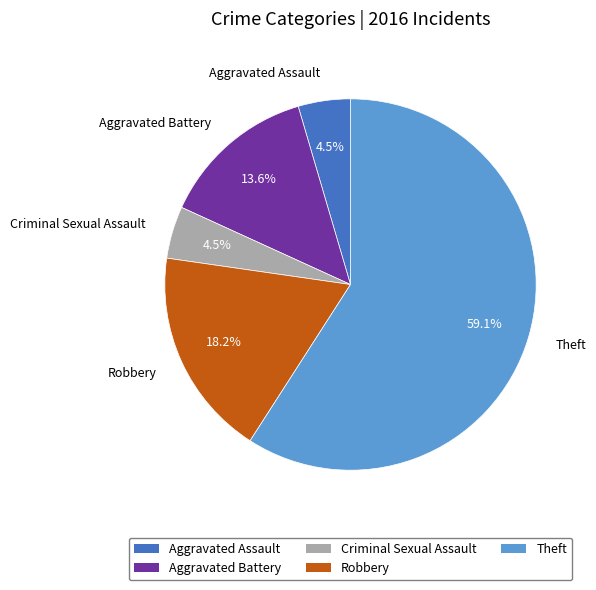

What percentage is NOT represented by Robbery?

81.8%